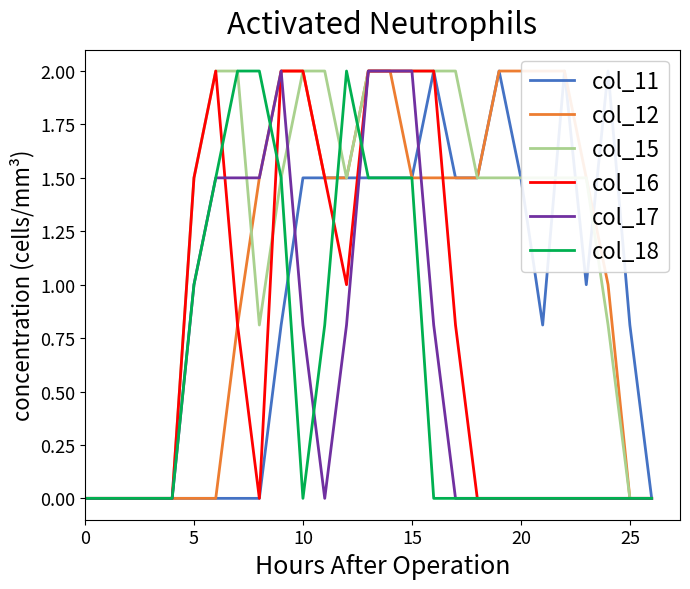

True or false: col_15 has more than 2 points higher than both neighbors.

False